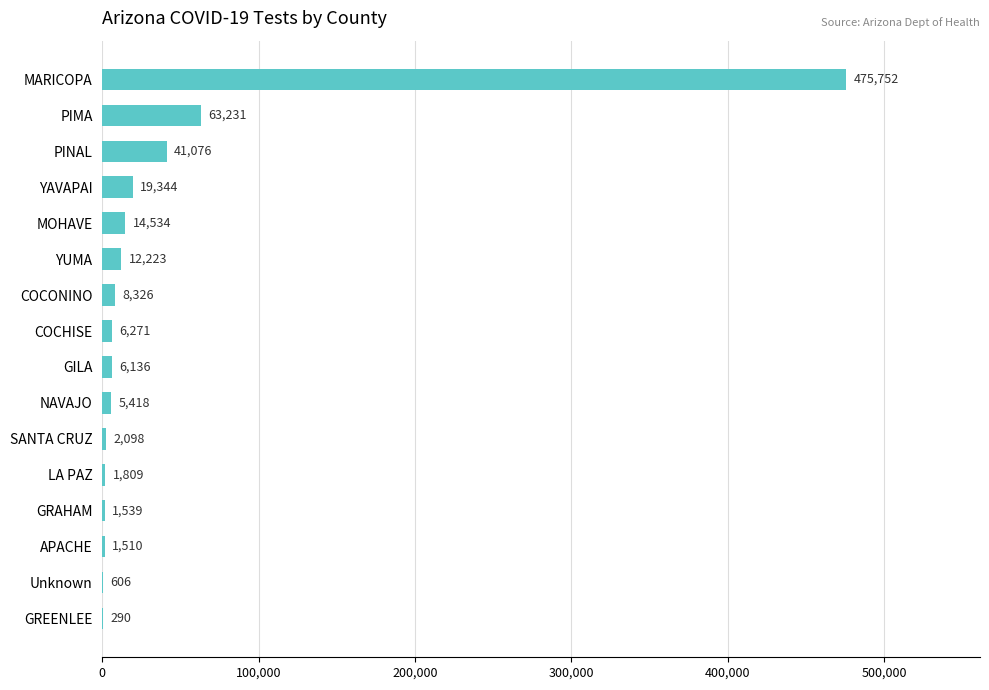

What is the maximum value shown in the chart?

475752